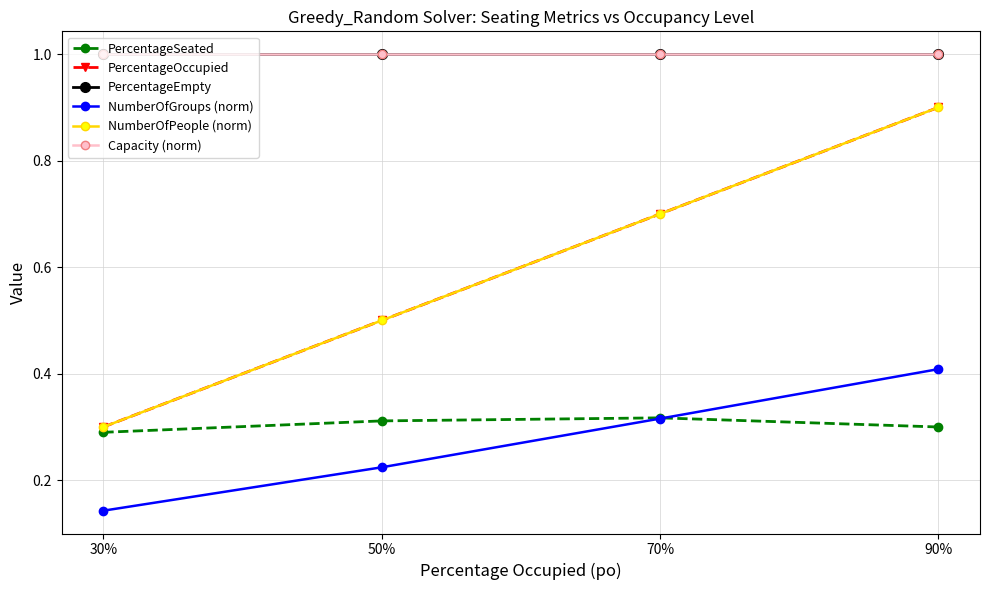

True or false: PercentageOccupied and PercentageEmpty cross at least once.

False